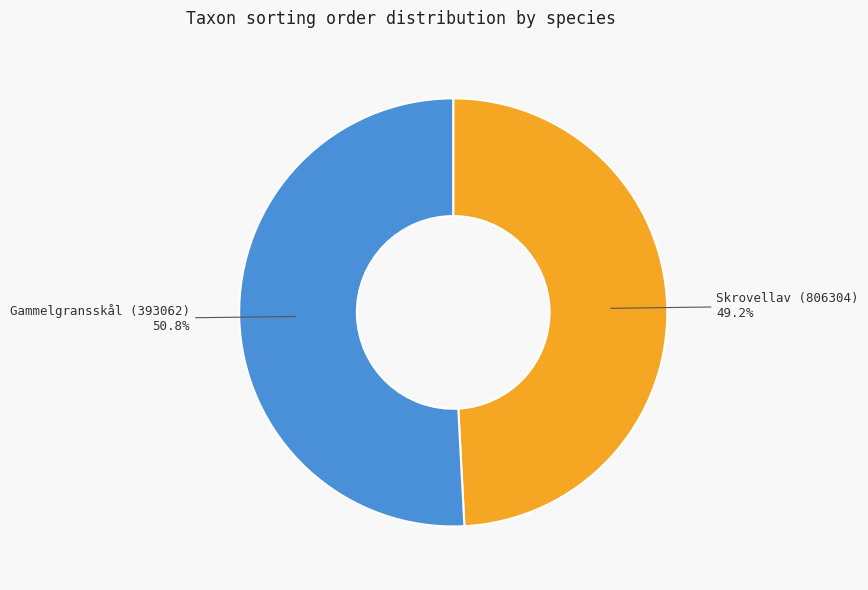

What is the majority slice?

Gammelgransskål (393062)